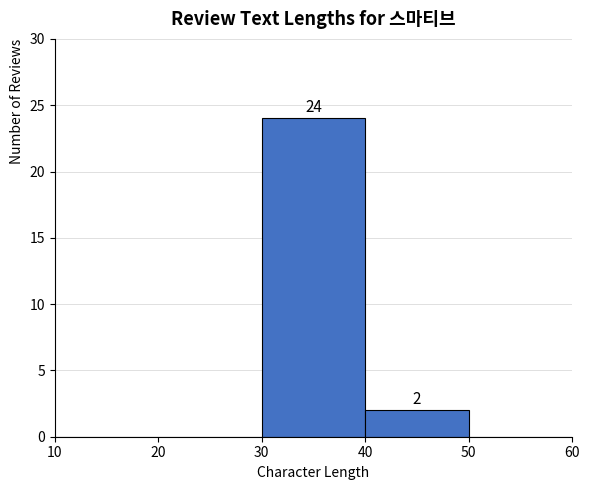

Which range on the x-axis has the tallest bar?

30 to 40